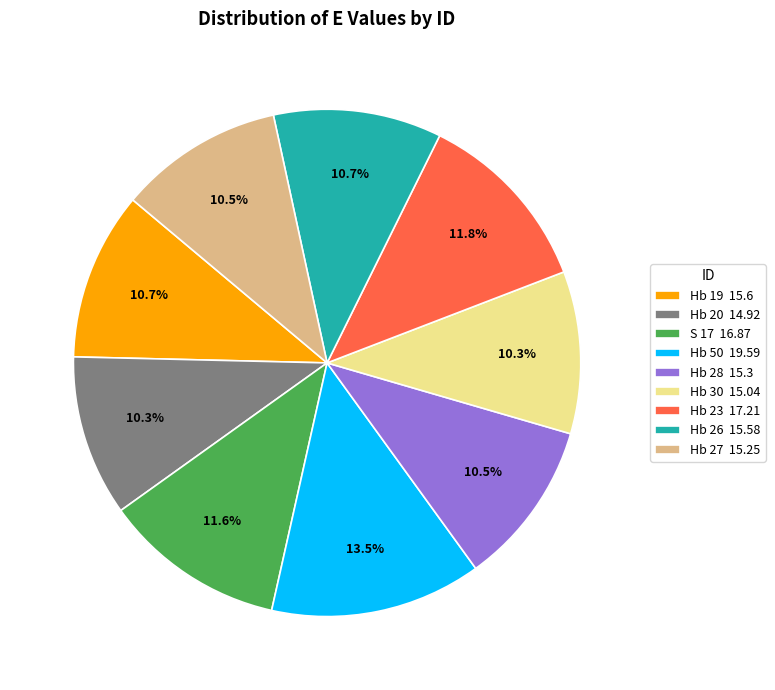

Approximately how many times larger is the value at Hb 50 19.59 compared to Hb 19 15.6?

1.3